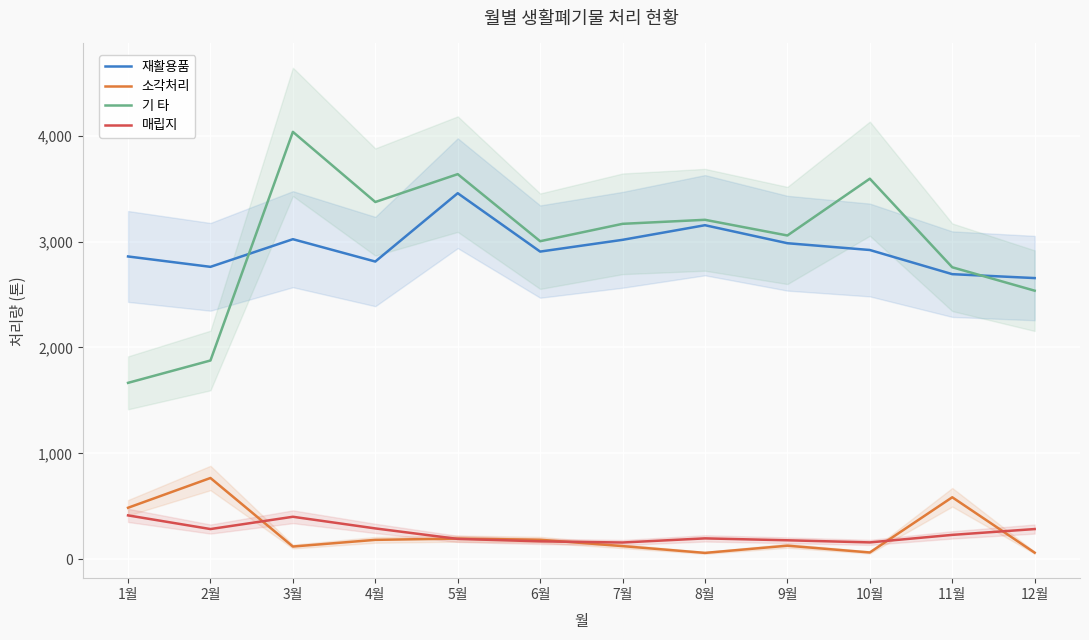

Reading left to right, extract all data points from this chart.

재활용품: 2859	2761	3022	2811	3456	2905	3016	3154	2984	2920	2692	2655
소각처리: 487	768	121	184	196	185	125	61	129	65	586	63
기 타: 1666	1877	4035	3373	3636	3003	3167	3205	3057	3593	2757	2536
매립지: 415	286	402	292	193	170	159	198	180	160	231	286